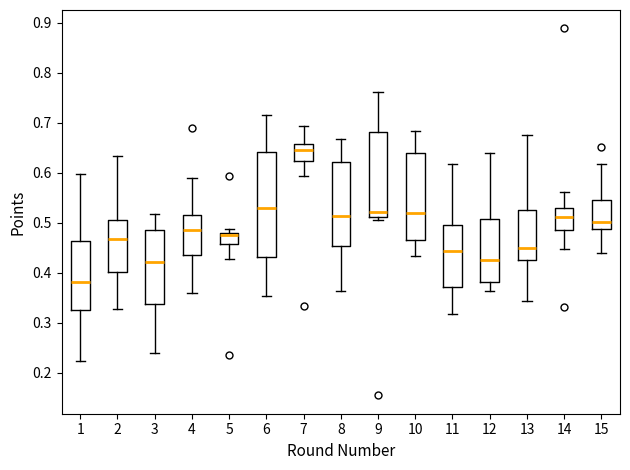

Reading left to right, read every box against the y-axis: the position of its median line, the range the box covers, and the ends of its whiskers. The values are not printed on the chart, so give them approximately, as read against the axis.

1: median 0.38, box 0.33 to 0.46, whiskers 0.22 to 0.60
2: median 0.47, box 0.40 to 0.51, whiskers 0.33 to 0.63
3: median 0.42, box 0.34 to 0.49, whiskers 0.24 to 0.52
4: median 0.48, box 0.44 to 0.52, whiskers 0.36 to 0.59
5: median 0.48 (just below the box's upper edge), box 0.46 to 0.48, whiskers 0.43 to 0.49
6: median 0.53, box 0.43 to 0.64, whiskers 0.35 to 0.72
7: median 0.64, box 0.62 to 0.66, whiskers 0.59 to 0.69
8: median 0.51, box 0.45 to 0.62, whiskers 0.36 to 0.67
9: median 0.52, box 0.51 to 0.68, whiskers 0.51 (just below the box's lower edge) to 0.76
10: median 0.52, box 0.47 to 0.64, whiskers 0.43 to 0.68
11: median 0.44, box 0.37 to 0.50, whiskers 0.32 to 0.62
12: median 0.43, box 0.38 to 0.51, whiskers 0.36 to 0.64
13: median 0.45, box 0.43 to 0.53, whiskers 0.34 to 0.68
14: median 0.51, box 0.49 to 0.53, whiskers 0.45 to 0.56
15: median 0.50, box 0.49 to 0.55, whiskers 0.44 to 0.62